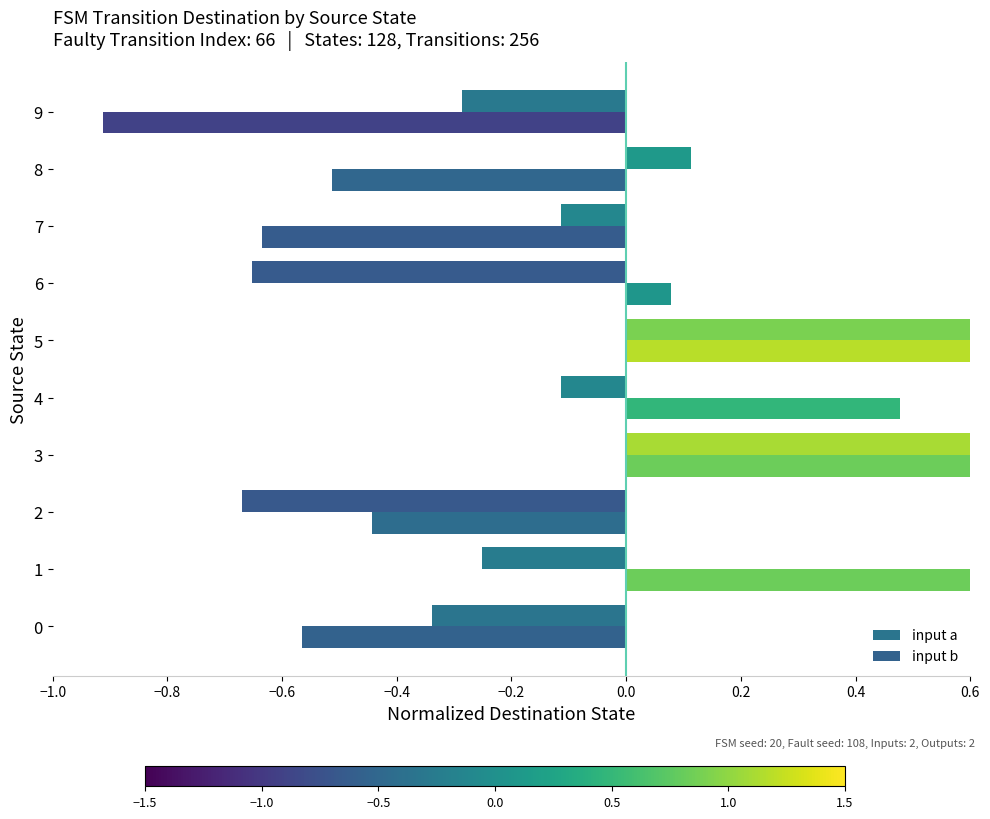

Rank the series by their maximum value, from highest to lowest.

input b, input a